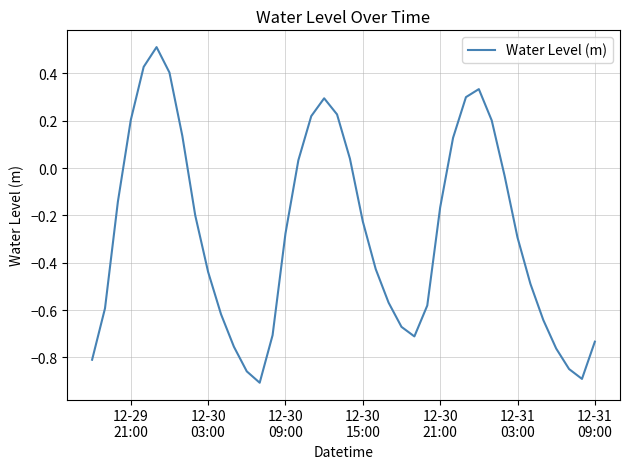

What is the maximum value shown in the chart?

0.5